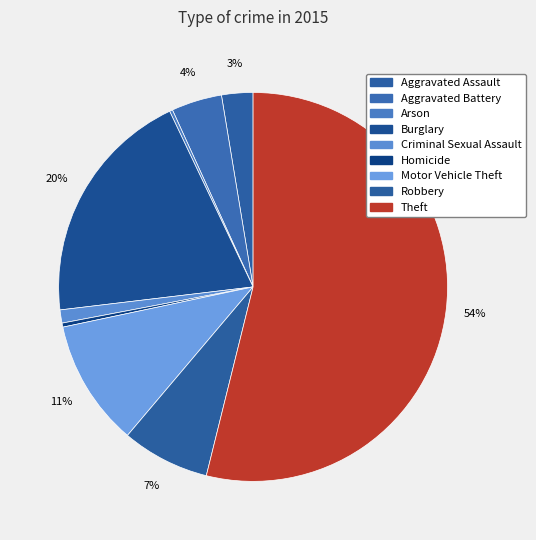

The Burglary slice represents 14% of the pie. True or false?

False